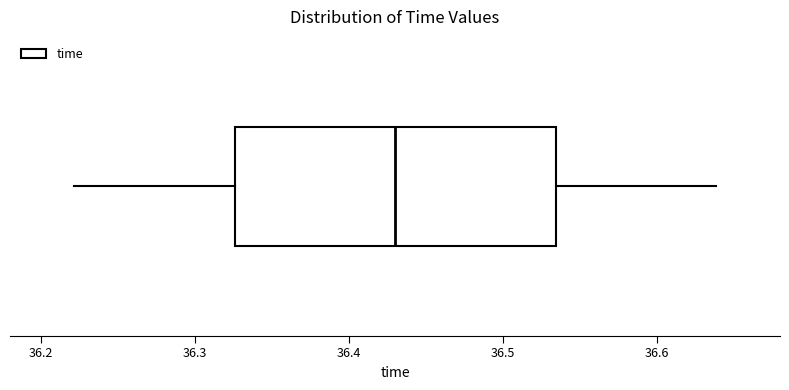

Transcribe this box plot: give where the median line is, the range the box spans, and where the two whiskers end, as read against the x-axis. The values are not printed on the chart, so give them approximately, as read against the axis.

median 36.43, box 36.33 to 36.53, whiskers 36.22 to 36.64